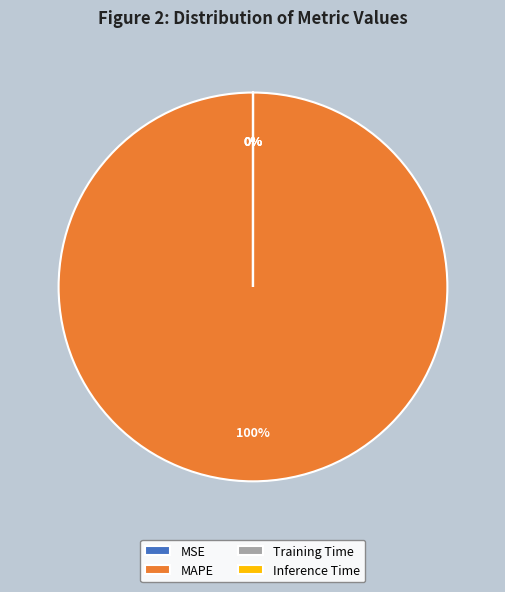

To the nearest percent, what is the average slice percentage?

25%